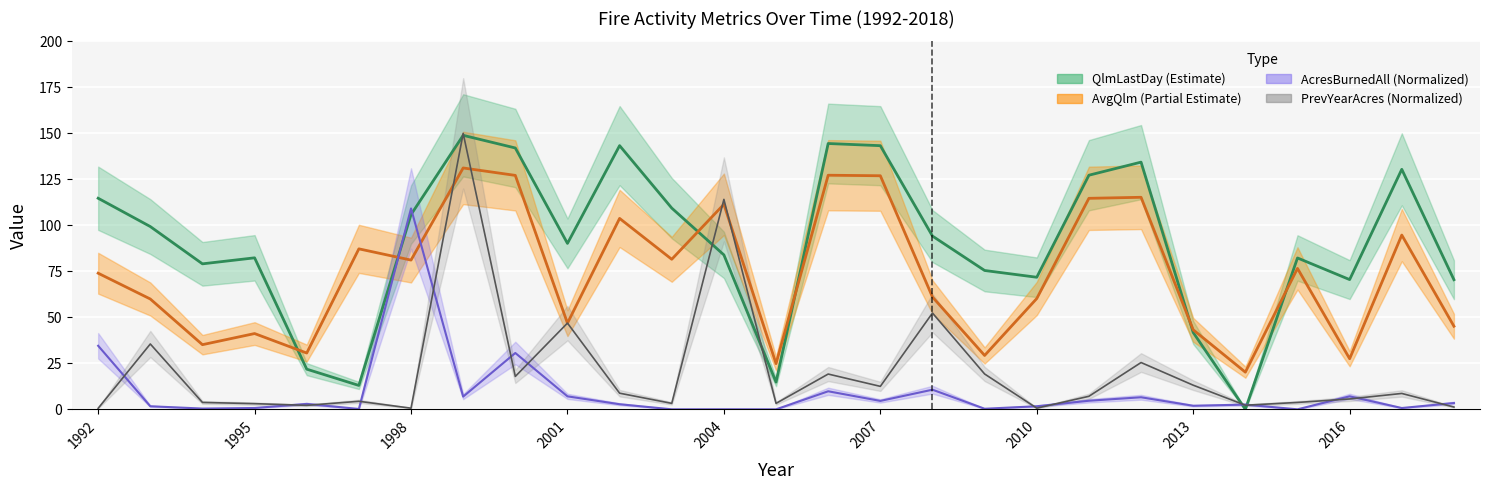

List the labels in order of QlmLastDay value, largest first.

1999, 2006, 2002, 2007, 2000, 2012, 2017, 2011, 1992, 2003, 1998, 1993, 2008, 2001, 2004, 1995, 2015, 1994, 2009, 2010, 2016, 2018, 2013, 1996, 2005, 1997, 2014